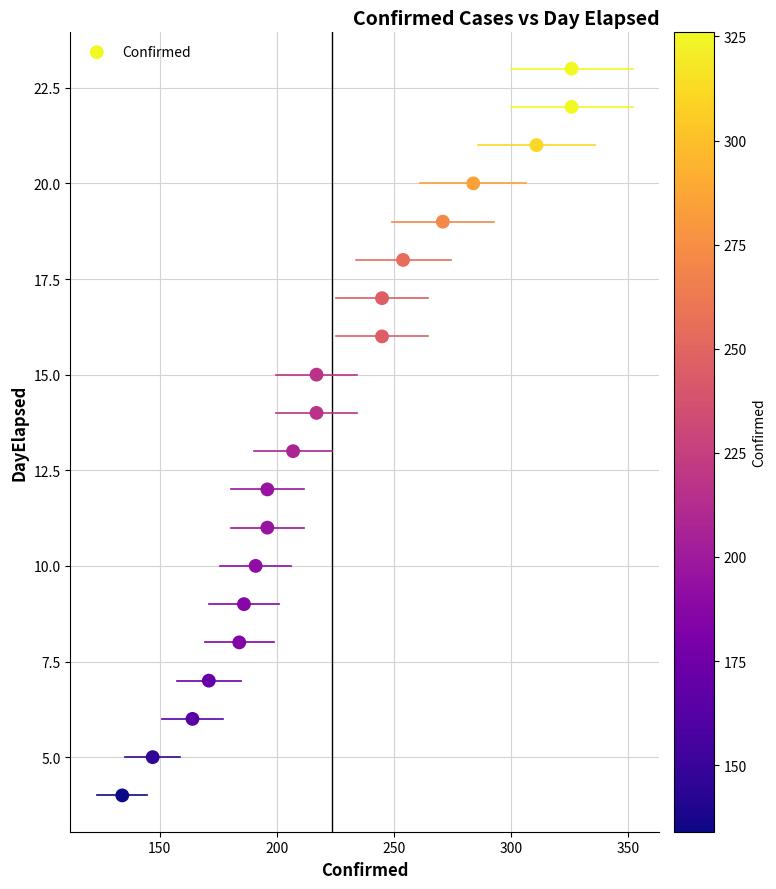

What is the range of Y values (max minus min)?

19